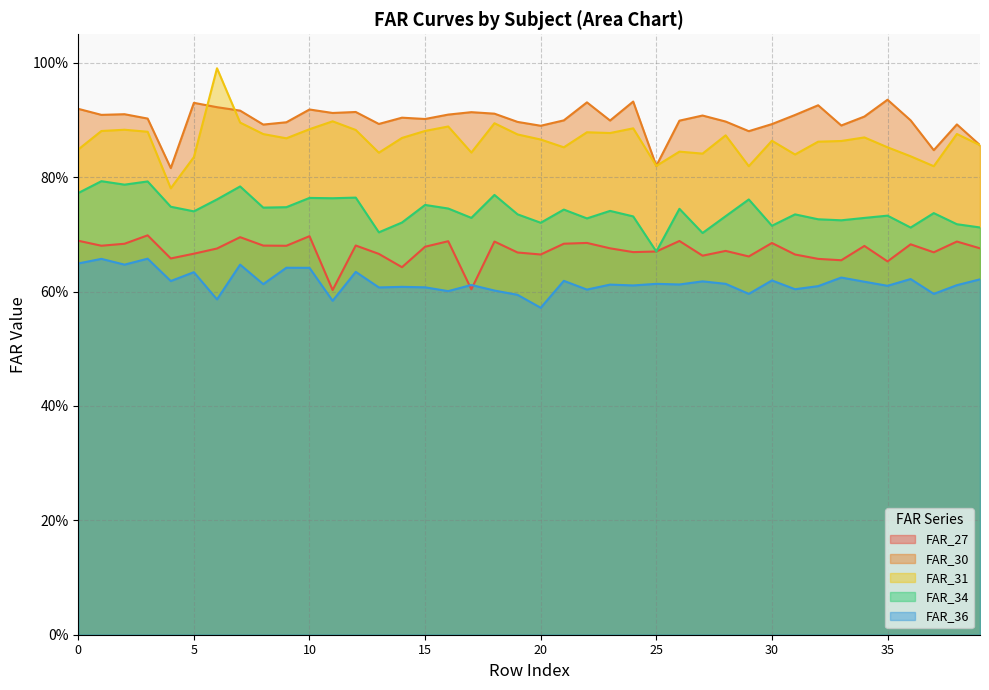

What is the value of the FAR_34 point at the 31st from the left?

0.7